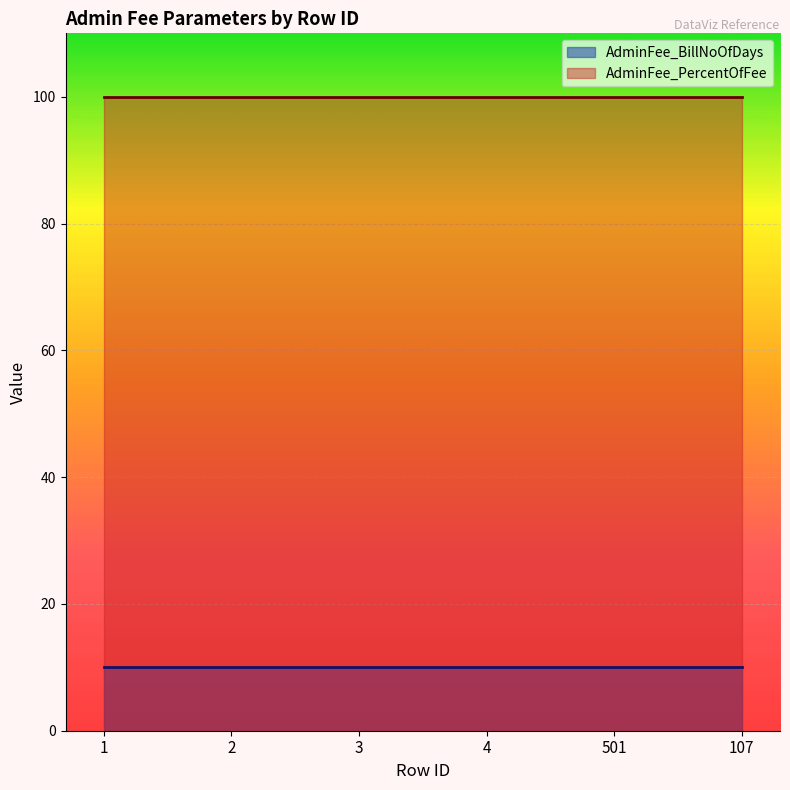

Where is AdminFee_PercentOfFee nearest to the value 100?

1